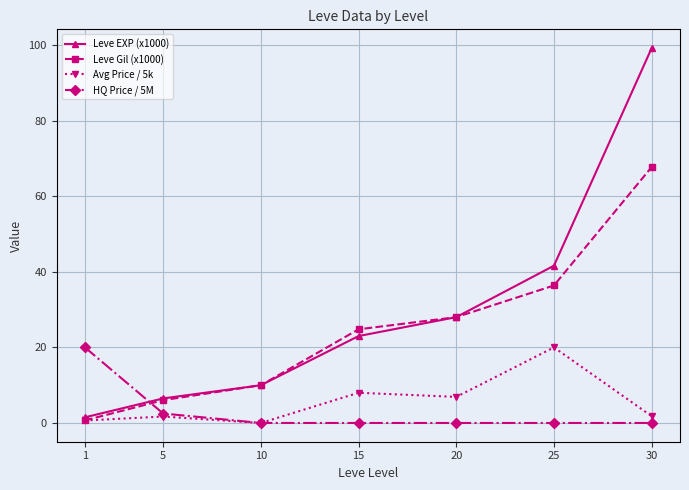

Is it true that Leve EXP (x1000) equals 70.2 at 25?

False